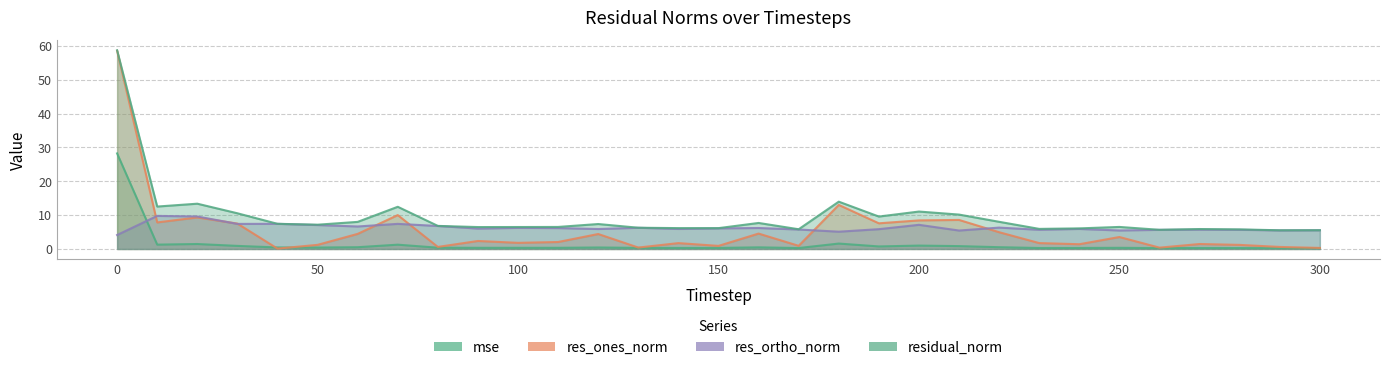

How many lines are shown in the chart?

4